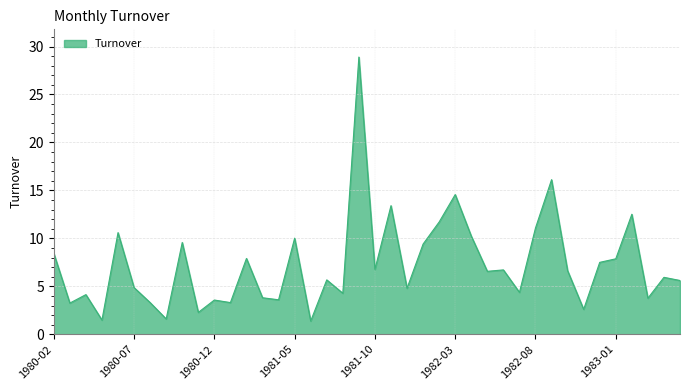

What is the greatest value displayed?

28.9